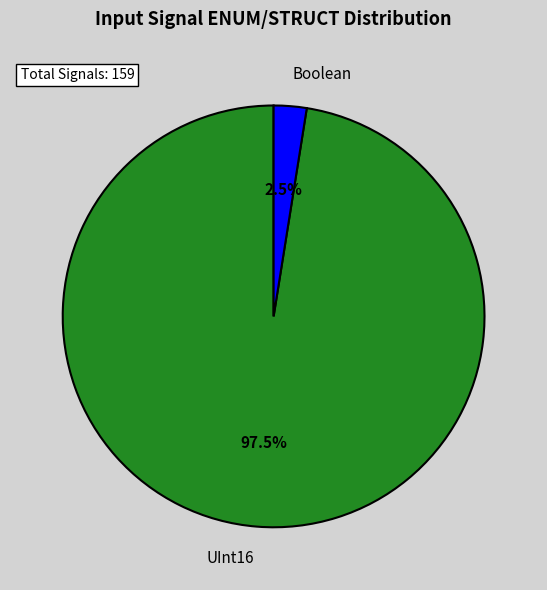

How many slices are in this pie chart?

2